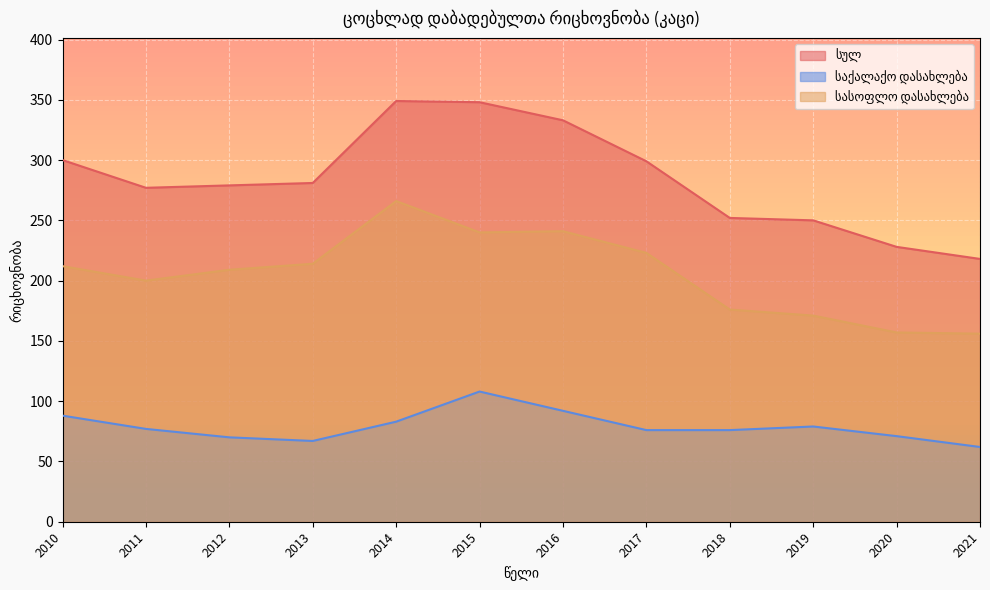

How many distinct data groups are displayed?

3